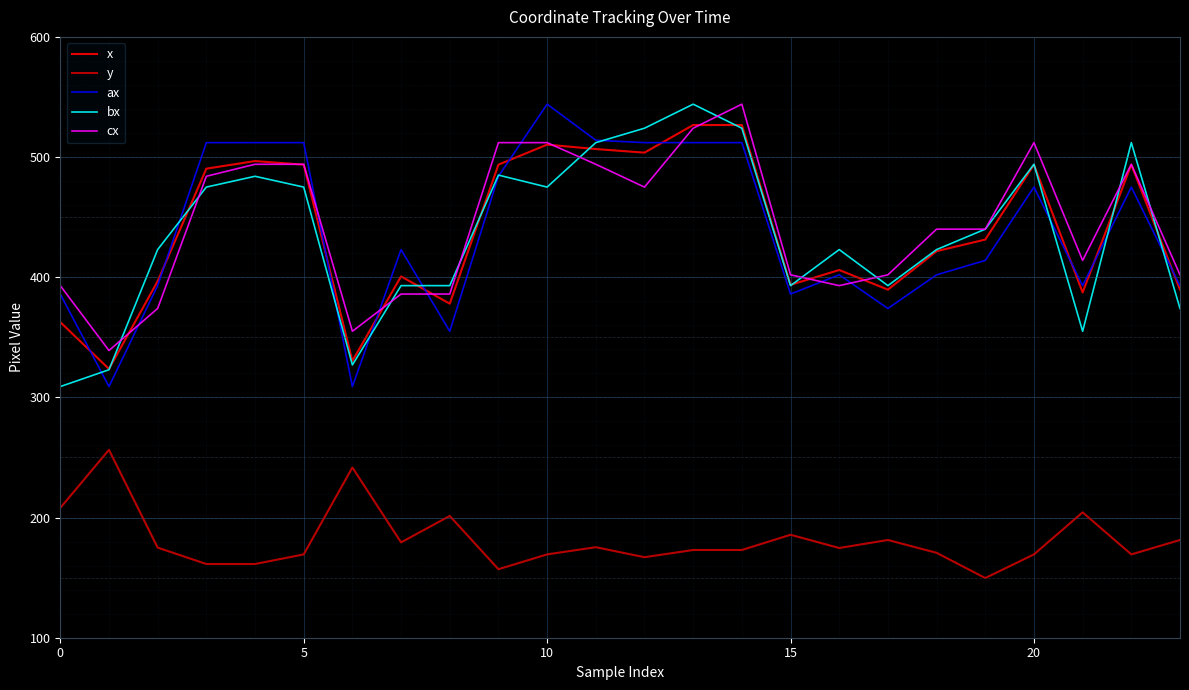

What is the greatest value displayed?

544.0